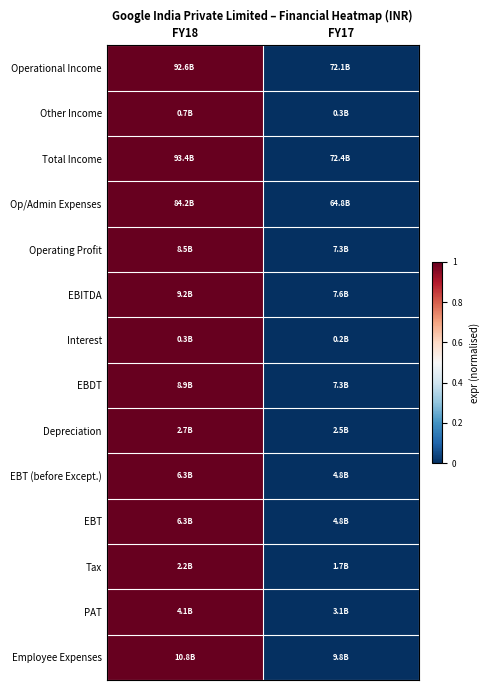

Reading left to right, list all the values displayed in this chart.

Operational Income: FY18=1	FY17=0
Other Income: FY18=1	FY17=0
Total Income: FY18=1	FY17=0
Op/Admin Expenses: FY18=1	FY17=0
Operating Profit: FY18=1	FY17=0
EBITDA: FY18=1	FY17=0
Interest: FY18=1	FY17=0
EBDT: FY18=1	FY17=0
Depreciation: FY18=1	FY17=0
EBT (before Except.): FY18=1	FY17=0
EBT: FY18=1	FY17=0
Tax: FY18=1	FY17=0
PAT: FY18=1	FY17=0
Employee Expenses: FY18=1	FY17=0